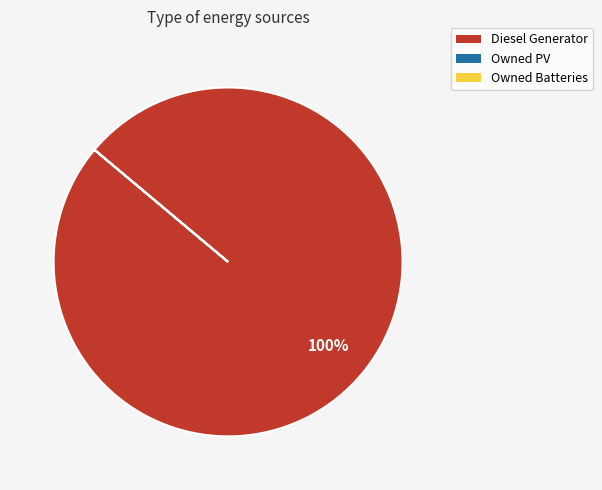

Which category accounts for the majority?

Diesel Generator